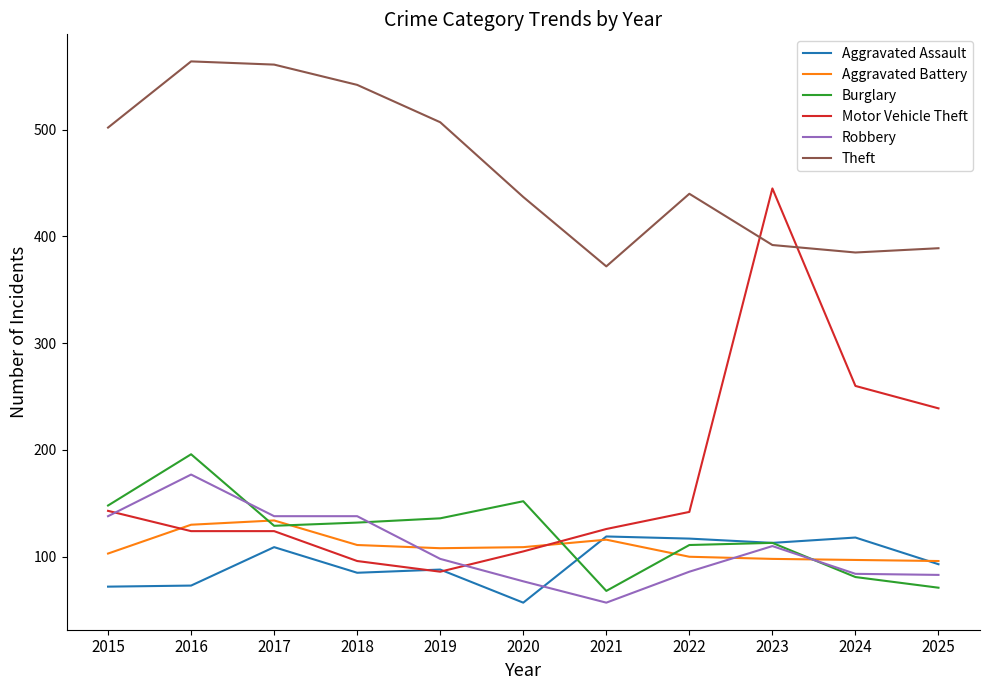

Which series has the largest total across all categories?

Theft